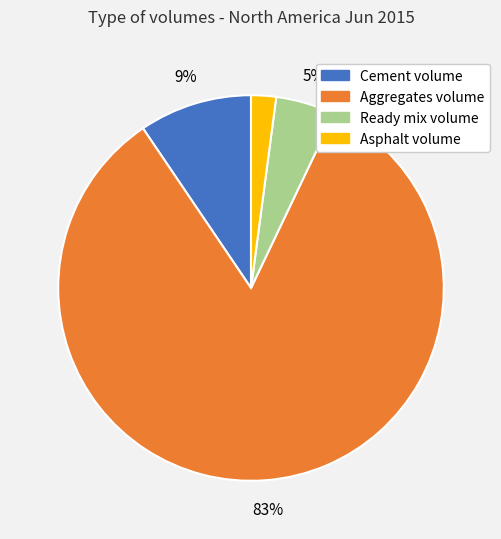

What is the largest slice in the pie chart?

Aggregates volume